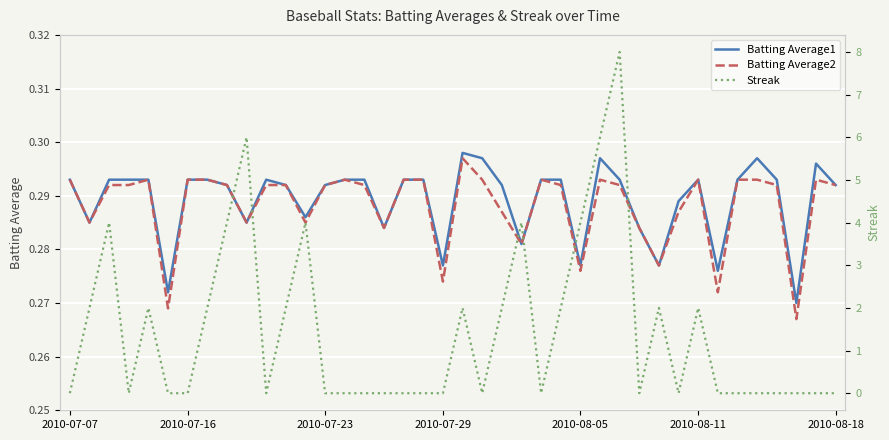

At how many categories does at least one series exceed 0?

40